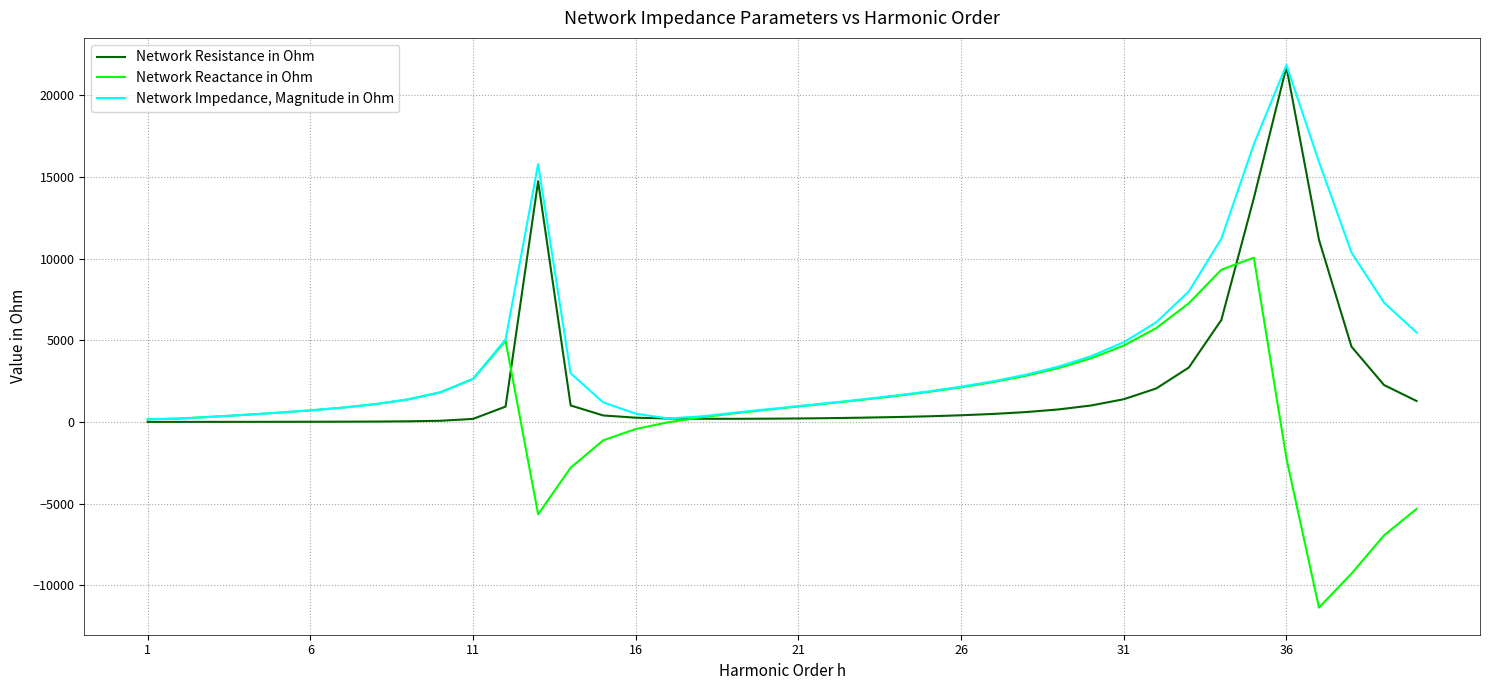

Which series has the largest total across all categories?

Network Impedance, Magnitude in Ohm